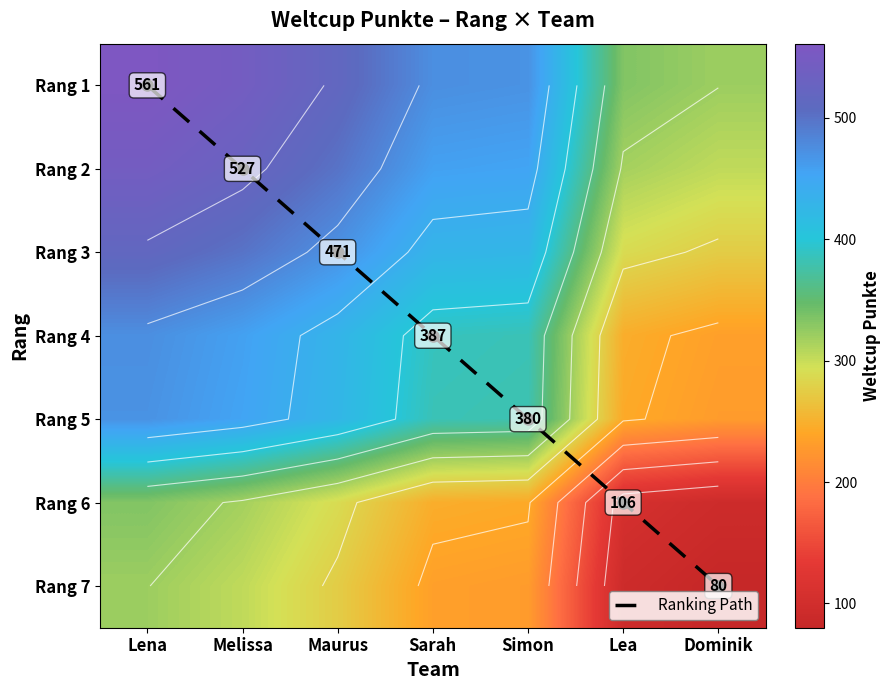

Which series has the largest total across all categories?

Rang 1